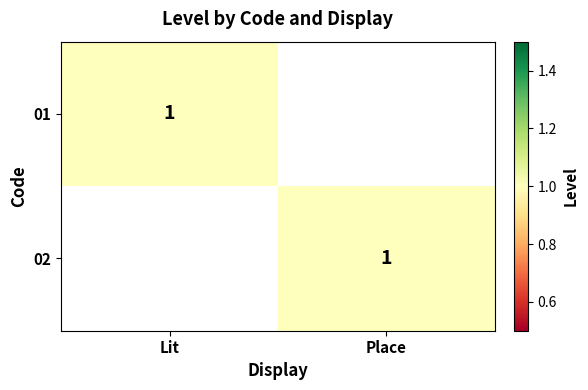

The value of 02 at Place is 2. True or false?

False